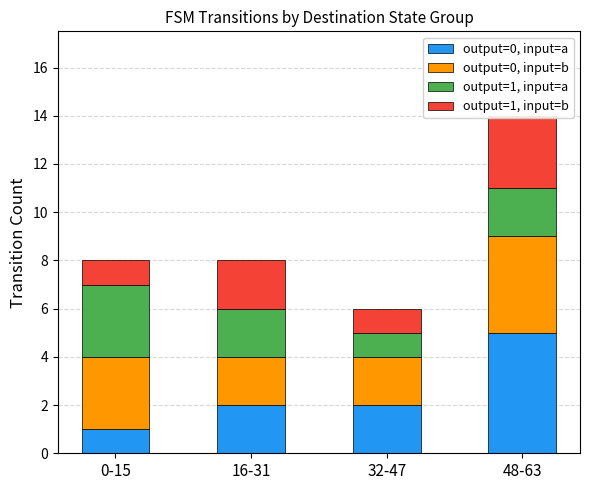

How many series are shown in this chart?

4